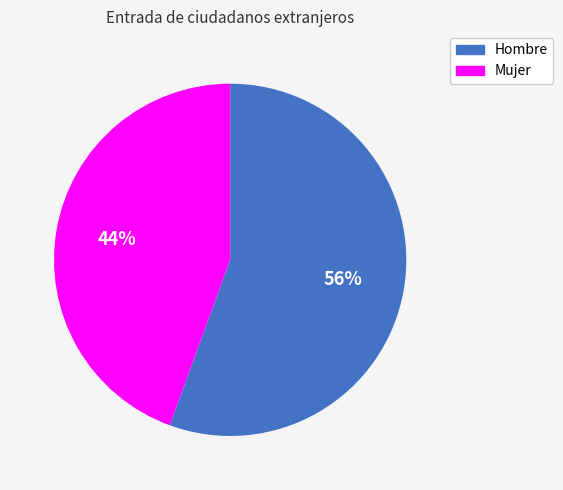

Does any single category account for the majority?

Yes